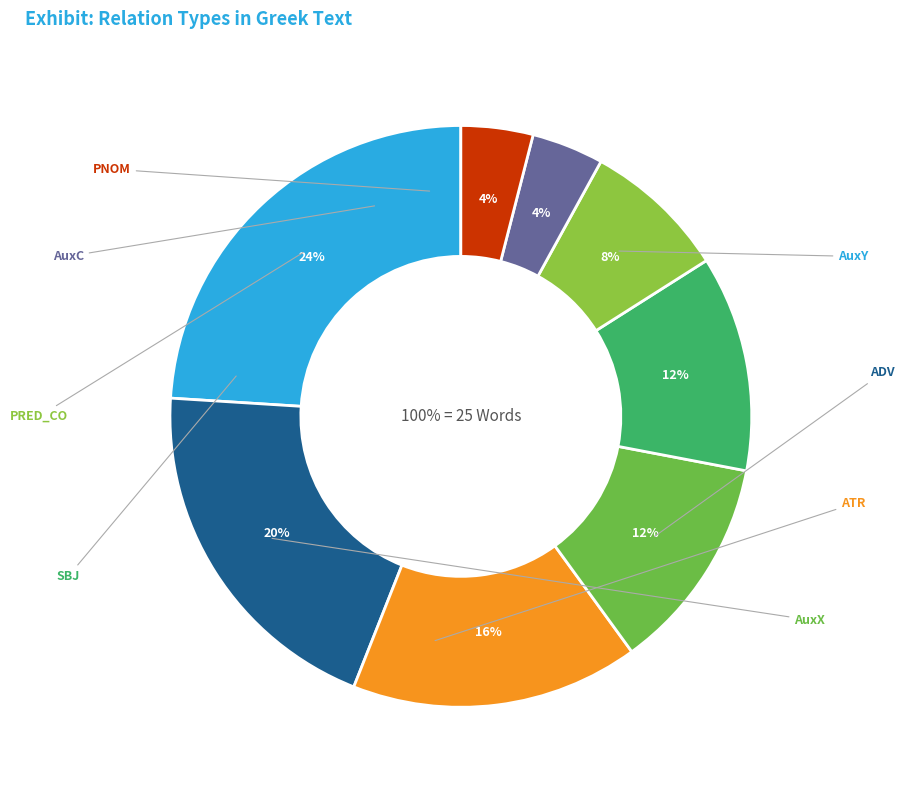

Between AuxC and SBJ, which is larger?

SBJ